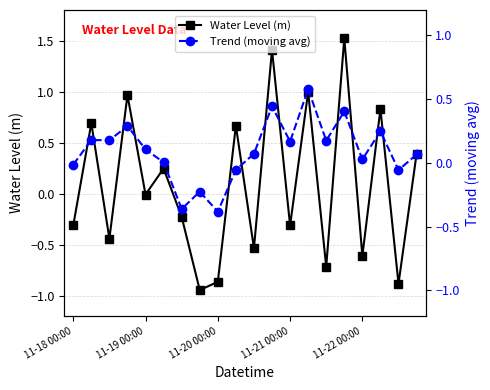

In Water Level (m), how many points are lower than both neighbors (excluding endpoints)?

8